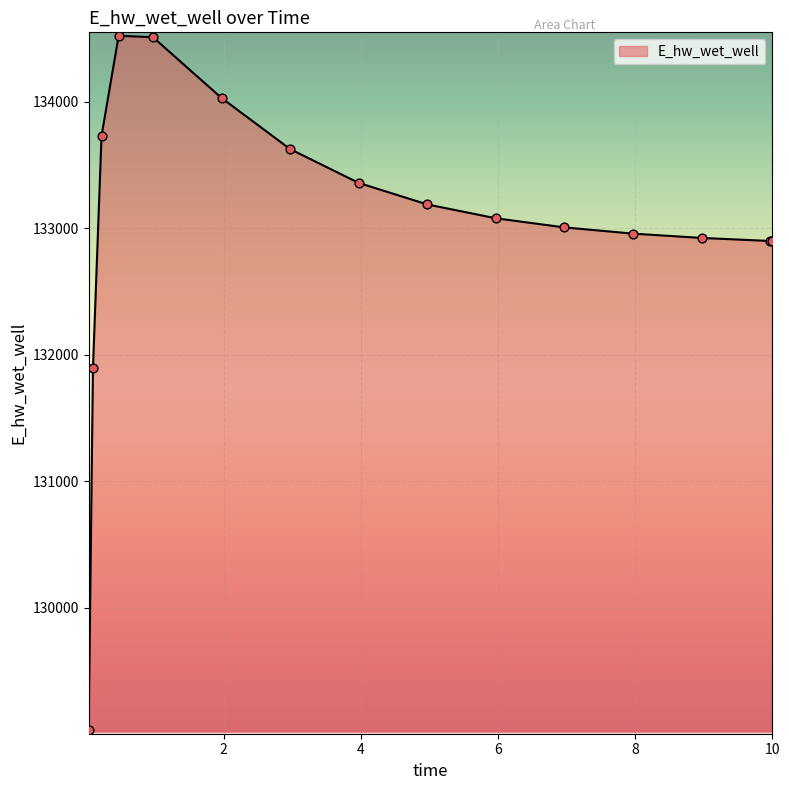

What is the difference between the maximum and minimum values?

5489.8